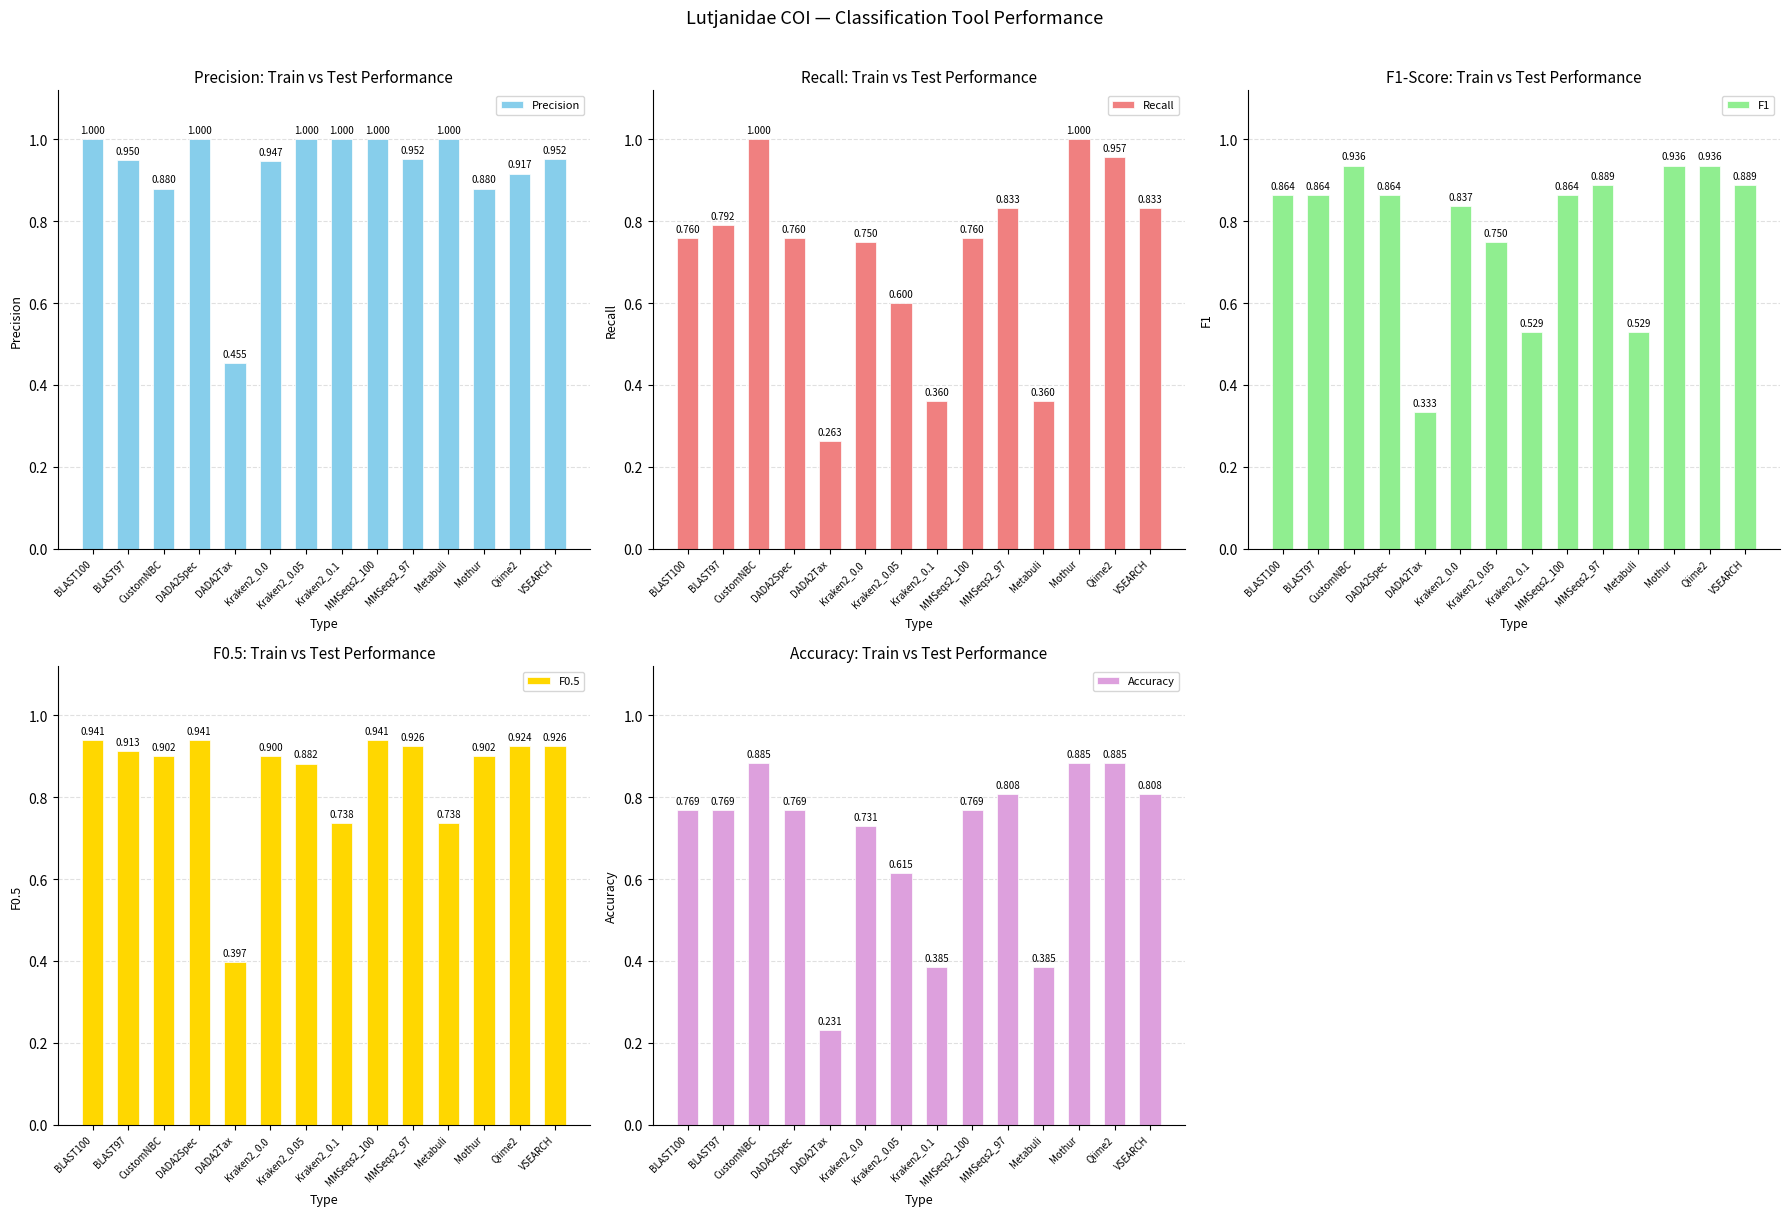

True or false: Recall has a value of 0.3 at VSEARCH.

False